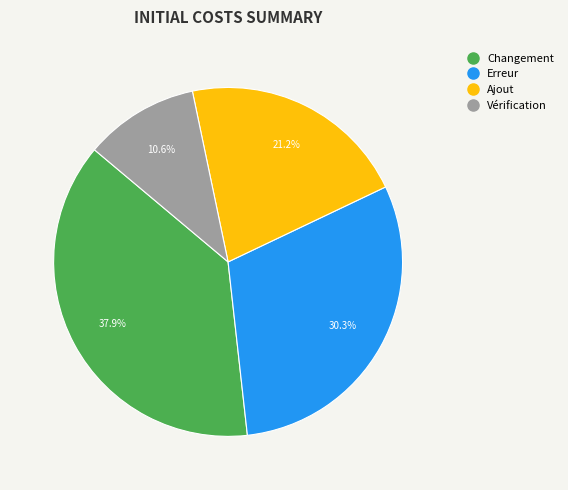

Which slice is the smallest?

Vérification